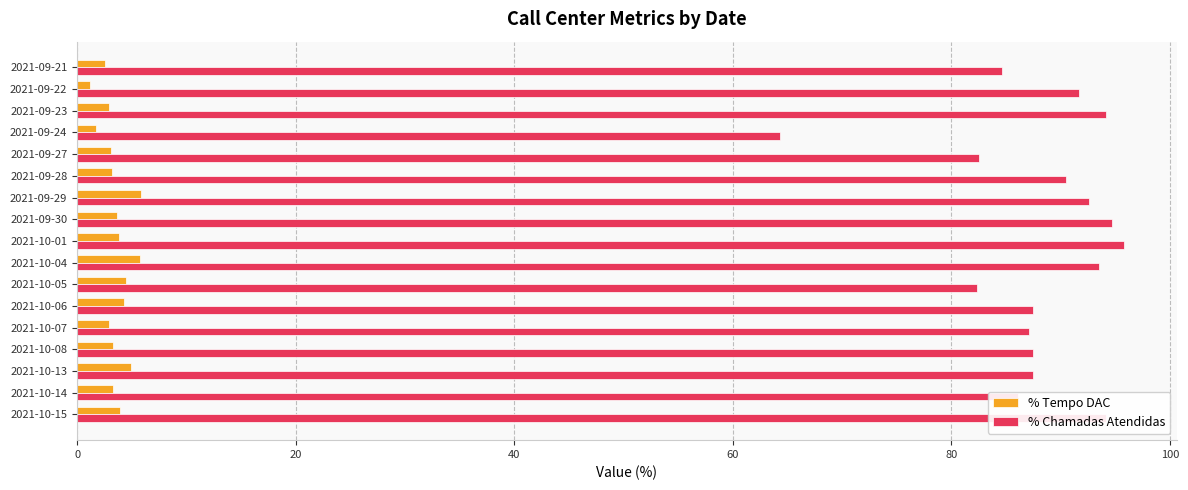

What is the minimum value for % Chamadas Atendidas?

64.3